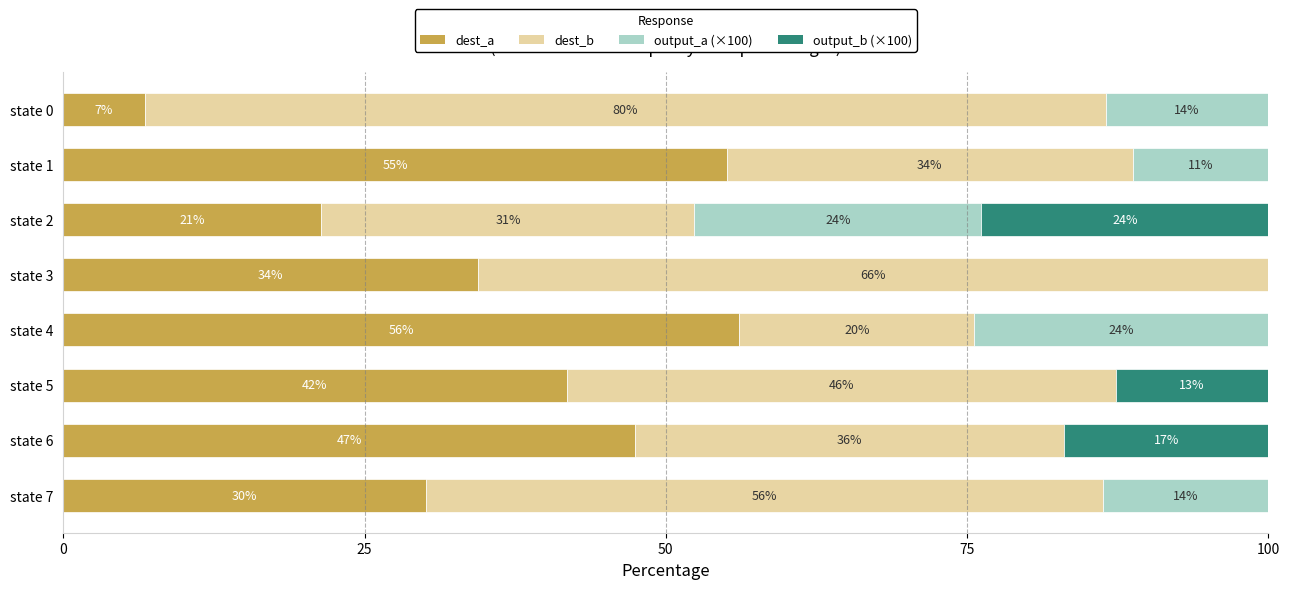

What are all the series names shown in the legend?

dest_a, dest_b, output_a (×100), output_b (×100)